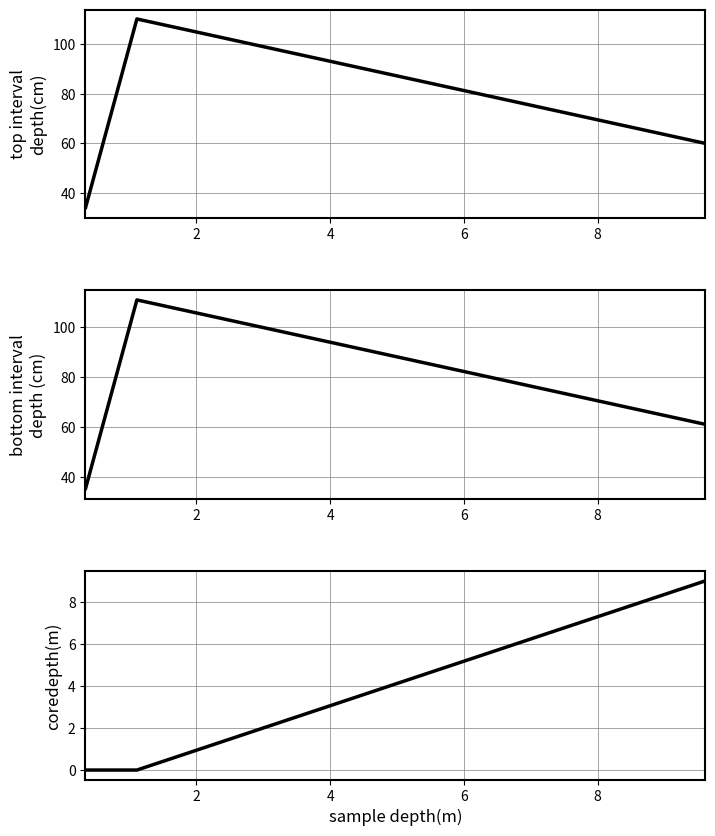

Is the value of top interval depth(cm) at 2 greater than the value of bottom interval depth (cm) at 0?

Yes